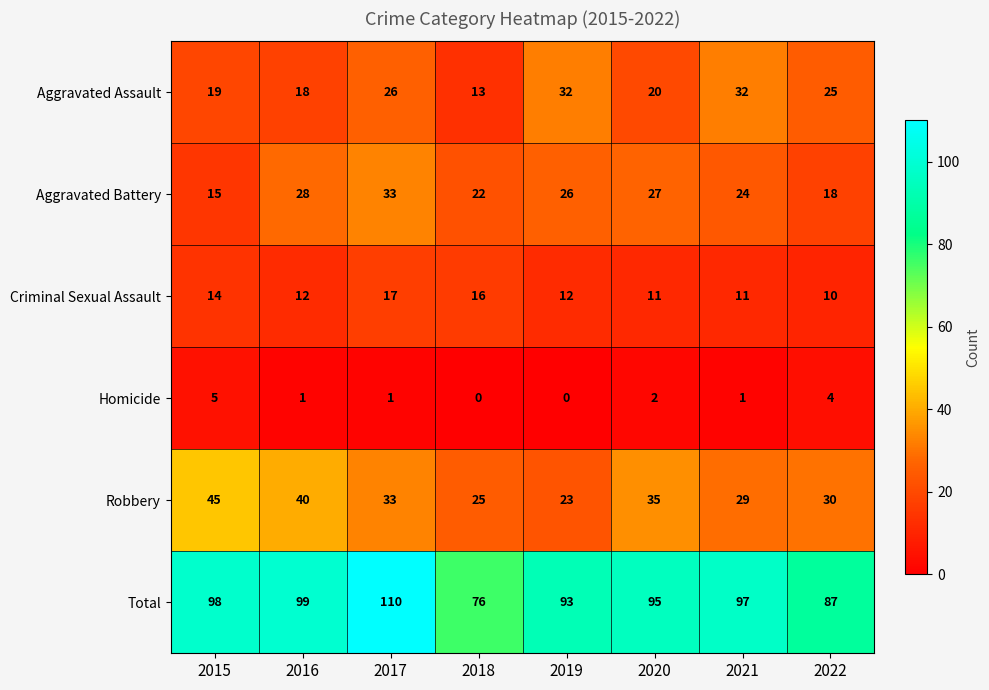

Which series has the widest spread of values?

Total